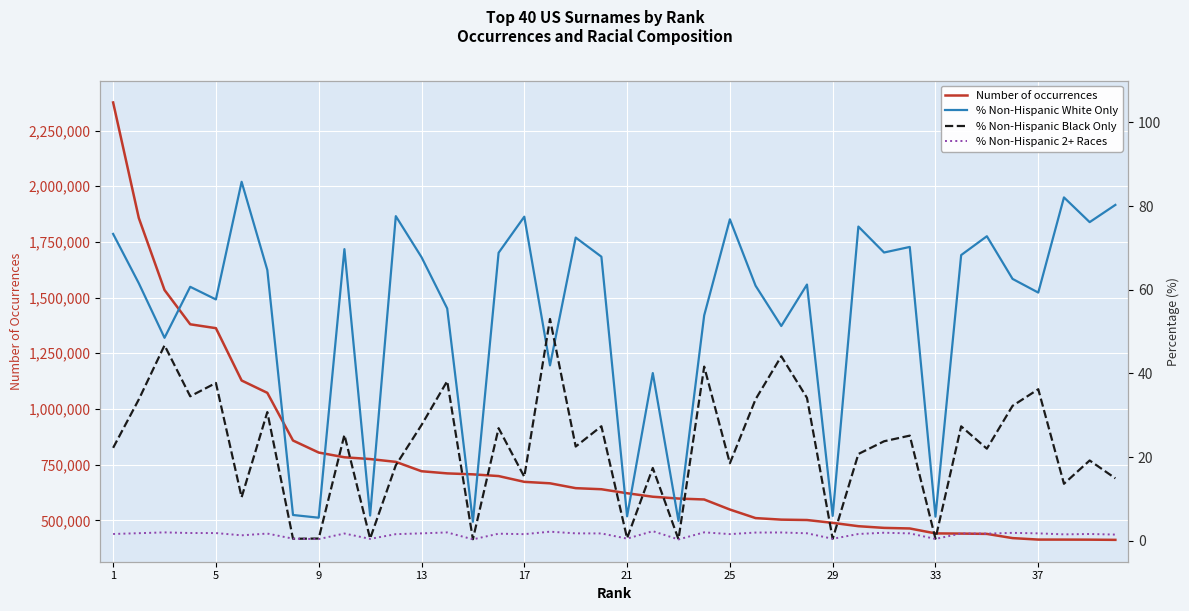

What is the maximum value for % Non-Hispanic White Only?

85.8